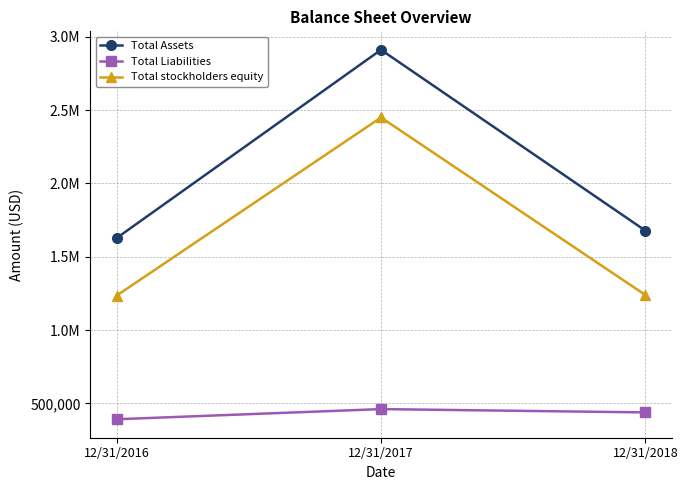

Rank the series by their average value, from highest to lowest.

Total Assets, Total stockholders equity, Total Liabilities